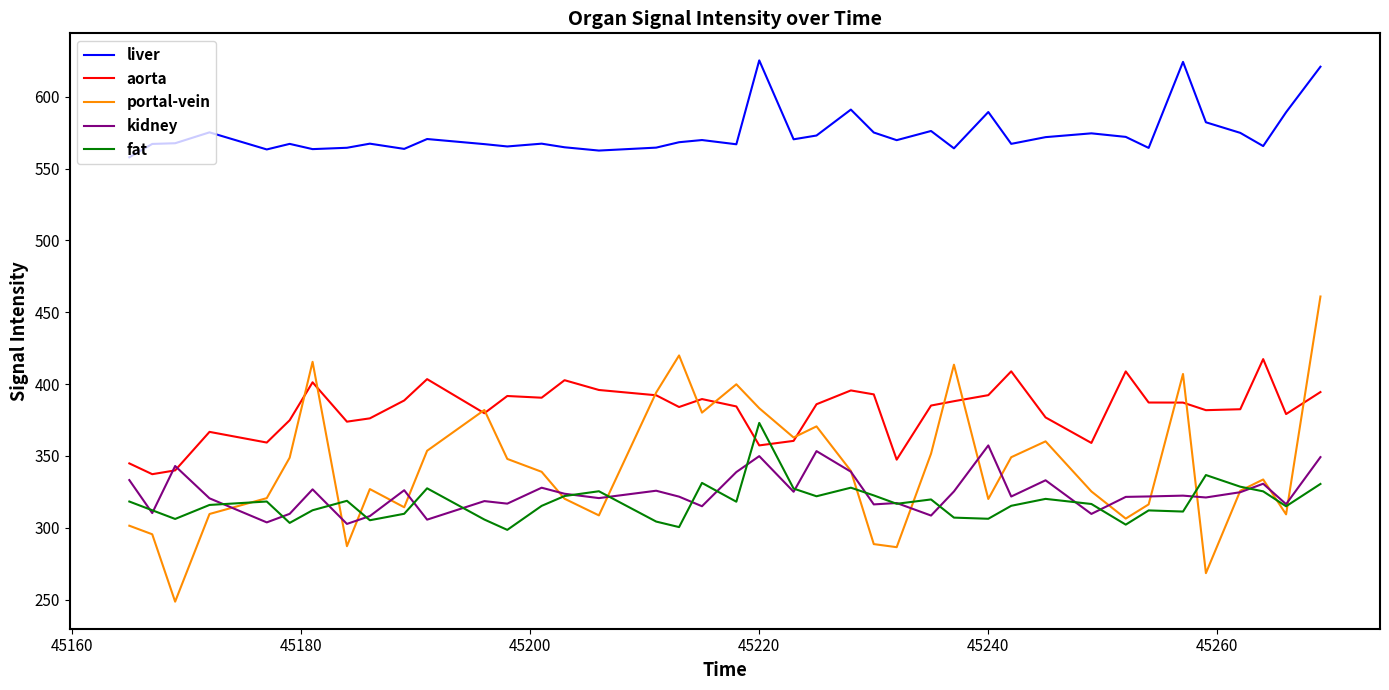

Which series has the widest spread of values?

portal-vein